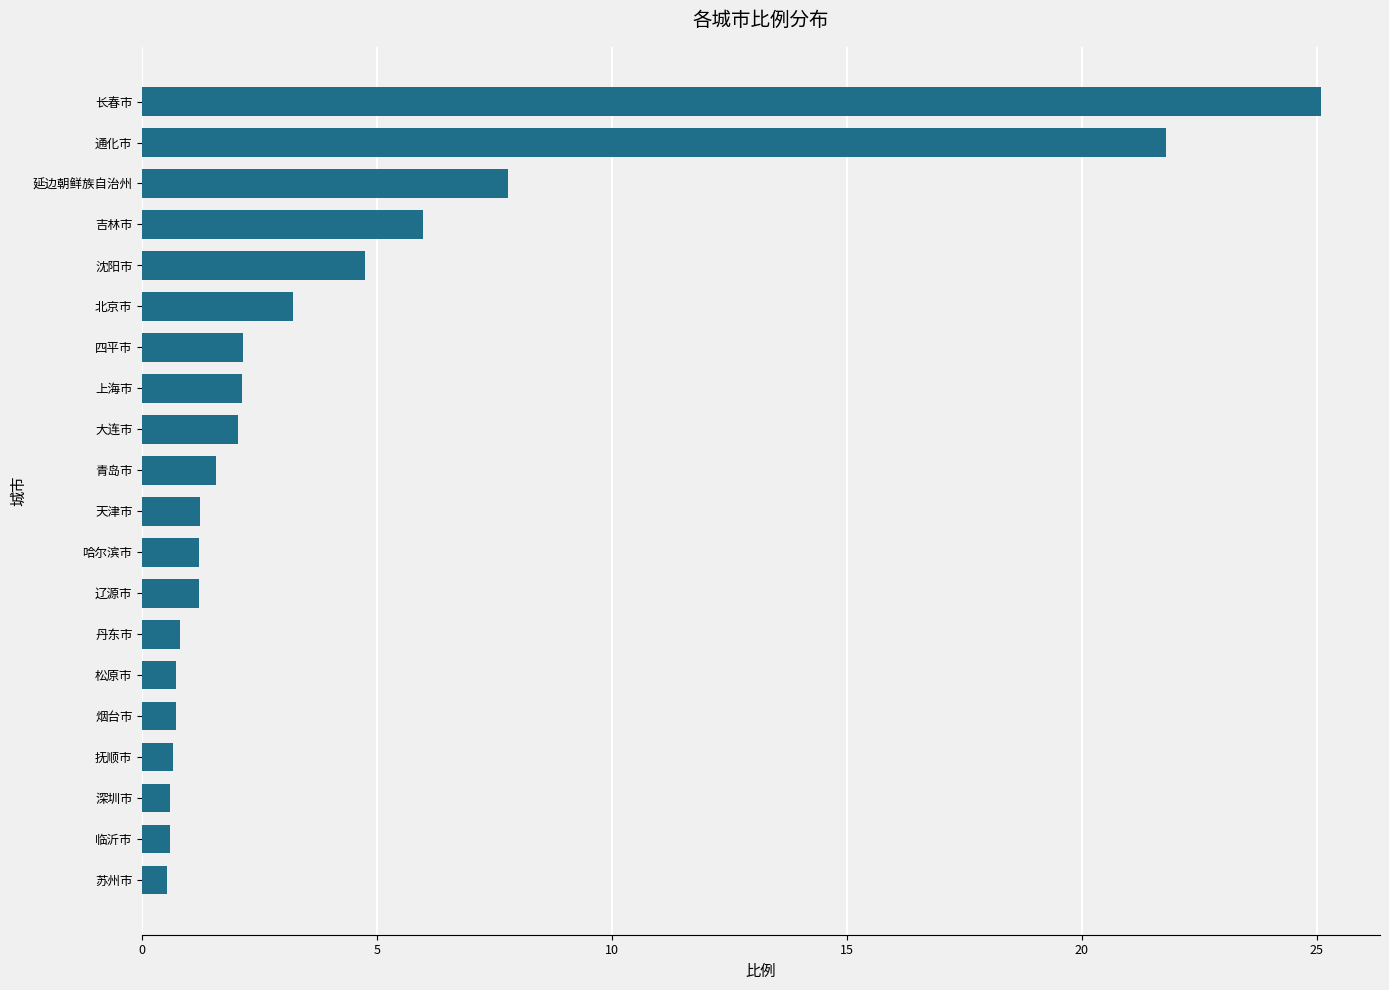

True or false: the data shows 0.7 at 抚顺市.

True